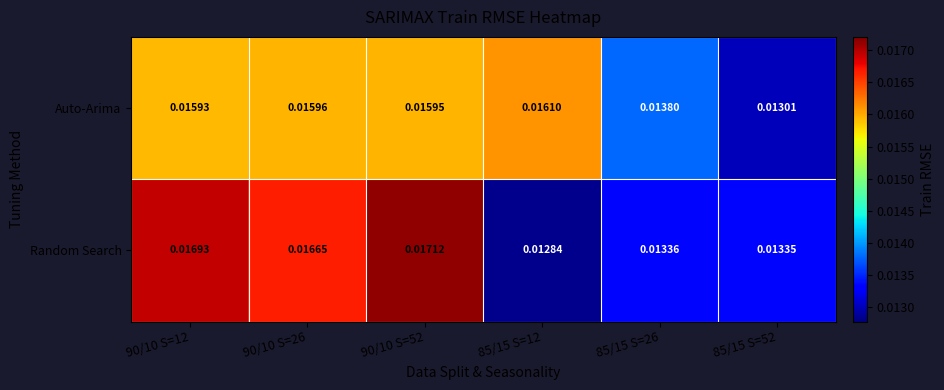

List the series in order of their peak value, lowest first.

Auto-Arima, Random Search